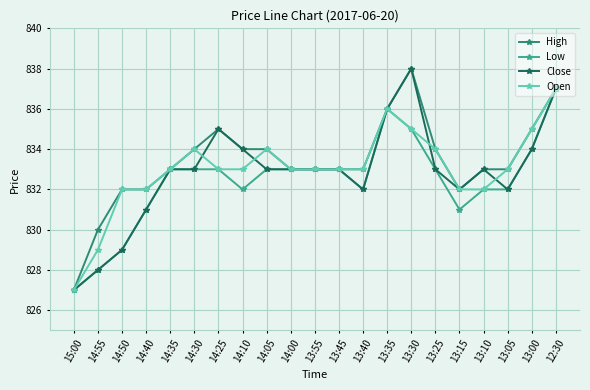

What is the minimum value shown in the chart?

827